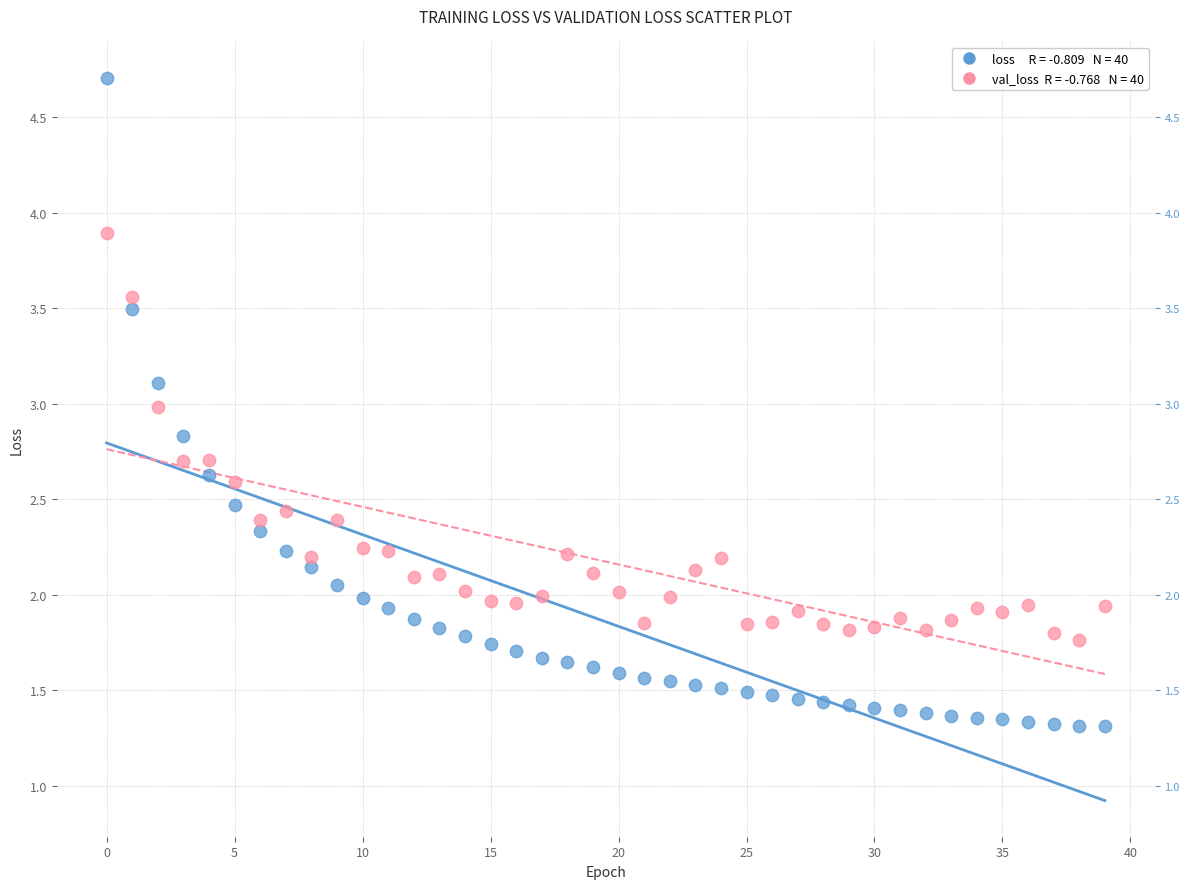

Across all data points, what is the range of Y values (max minus min)?

3.4